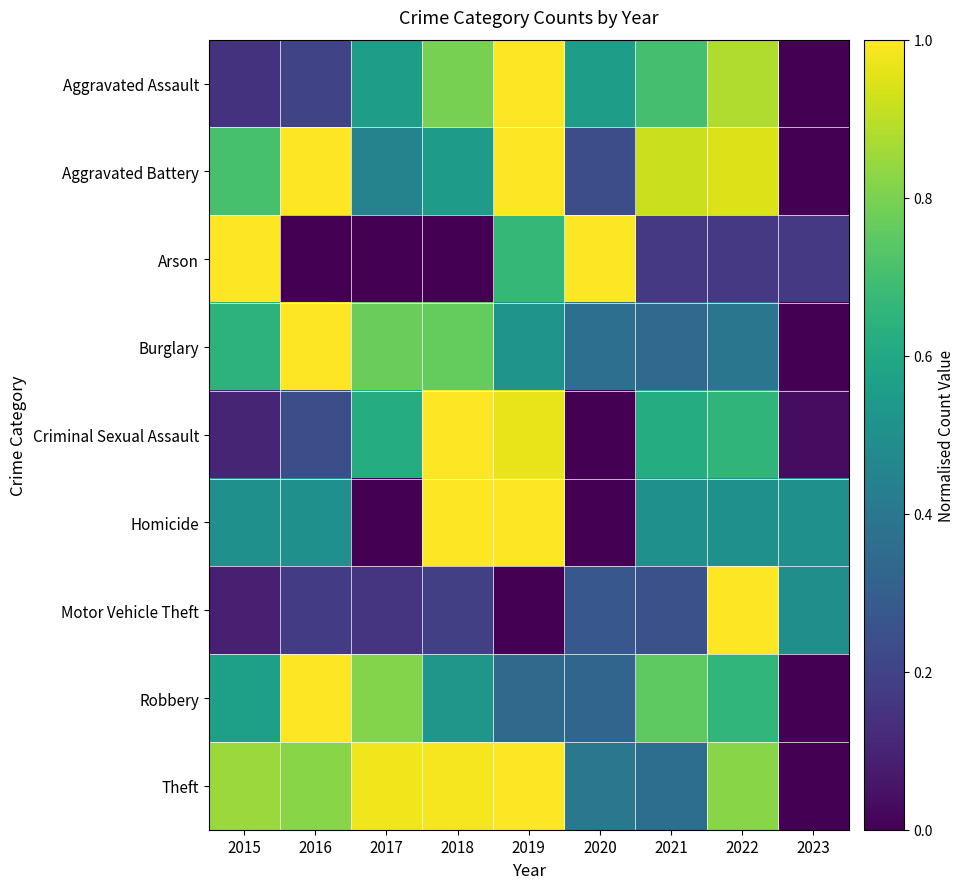

Reading left to right, extract all data points from this chart.

Aggravated Assault: 2015=0.1	2016=0.2	2017=0.6	2018=0.8	2019=1.0	2020=0.6	2021=0.7	2022=0.9	2023=0.0
Aggravated Battery: 2015=0.7	2016=1.0	2017=0.4	2018=0.6	2019=1.0	2020=0.2	2021=0.9	2022=0.9	2023=0.0
Arson: 2015=1.0	2016=0.0	2017=0.0	2018=0.0	2019=0.7	2020=1.0	2021=0.2	2022=0.2	2023=0.2
Burglary: 2015=0.6	2016=1.0	2017=0.8	2018=0.8	2019=0.5	2020=0.4	2021=0.3	2022=0.4	2023=0.0
Criminal Sexual Assault: 2015=0.1	2016=0.2	2017=0.6	2018=1.0	2019=1.0	2020=0.0	2021=0.6	2022=0.7	2023=0.0
Homicide: 2015=0.5	2016=0.5	2017=0.0	2018=1.0	2019=1.0	2020=0.0	2021=0.5	2022=0.5	2023=0.5
Motor Vehicle Theft: 2015=0.1	2016=0.2	2017=0.2	2018=0.2	2019=0.0	2020=0.3	2021=0.2	2022=1.0	2023=0.5
Robbery: 2015=0.6	2016=1.0	2017=0.8	2018=0.5	2019=0.3	2020=0.3	2021=0.8	2022=0.7	2023=0.0
Theft: 2015=0.8	2016=0.8	2017=1.0	2018=1.0	2019=1.0	2020=0.4	2021=0.4	2022=0.8	2023=0.0